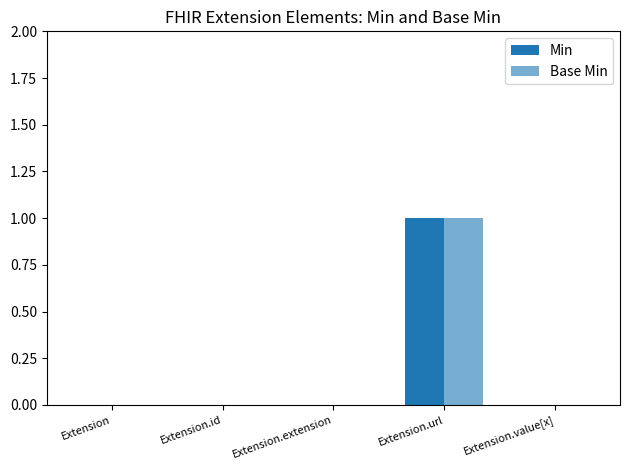

Is the value of Min at Extension.url greater than the value of Base Min at Extension.extension?

Yes